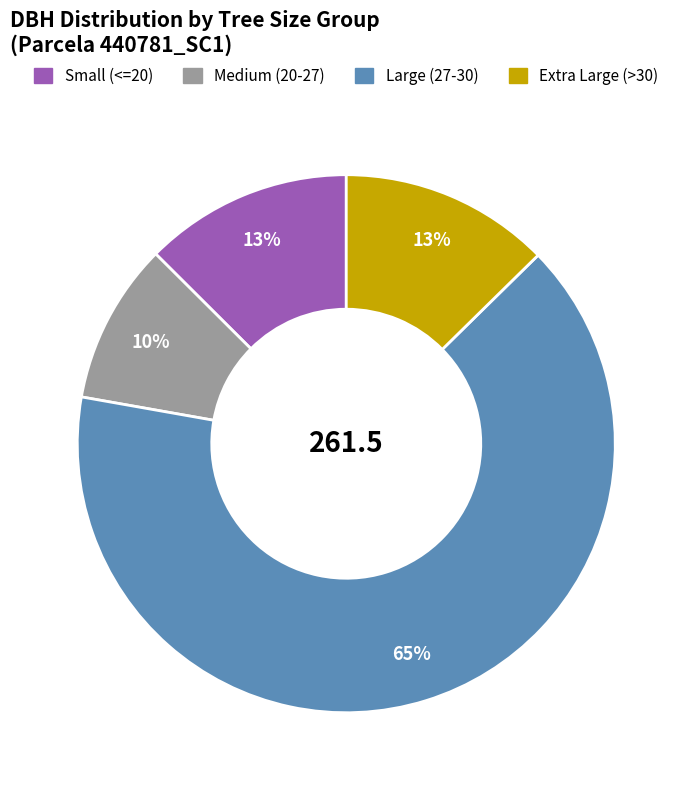

How many slices are in this pie chart?

4